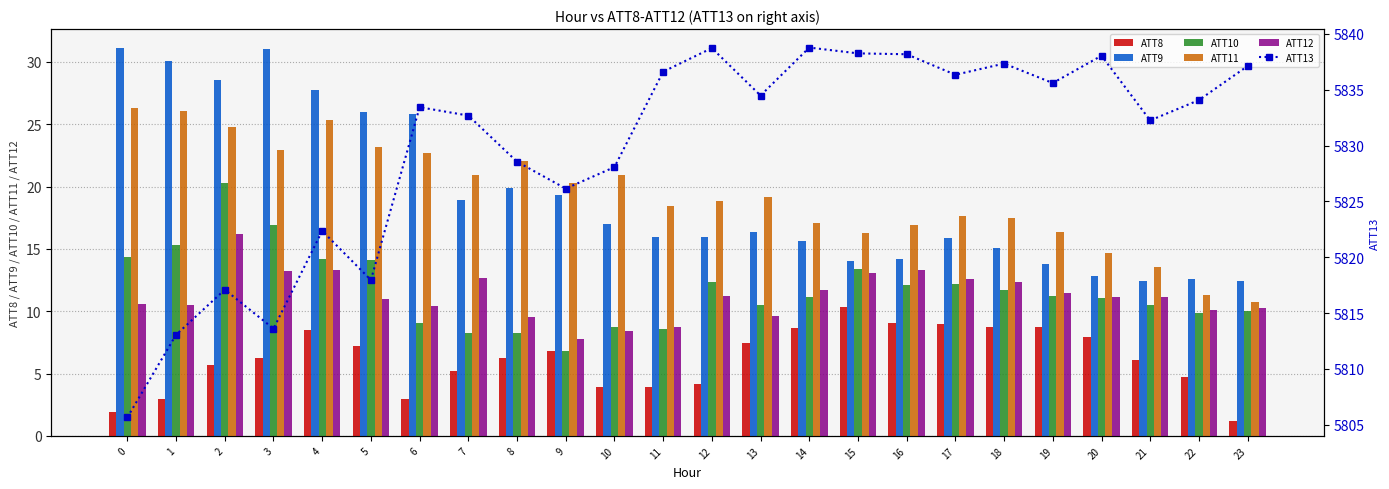

Which series has the largest range (max minus min)?

ATT13